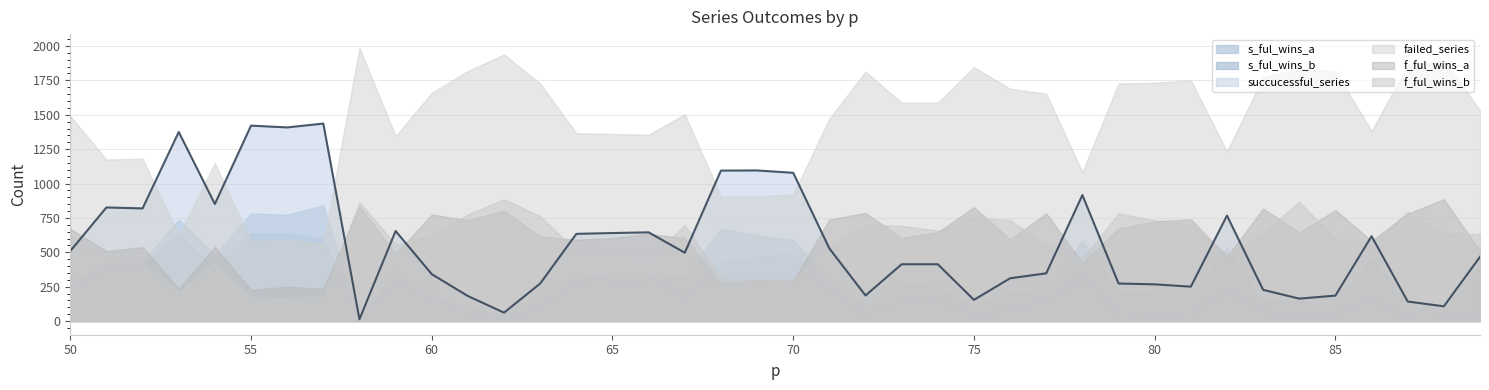

Does the chart have visible grid lines?

Yes